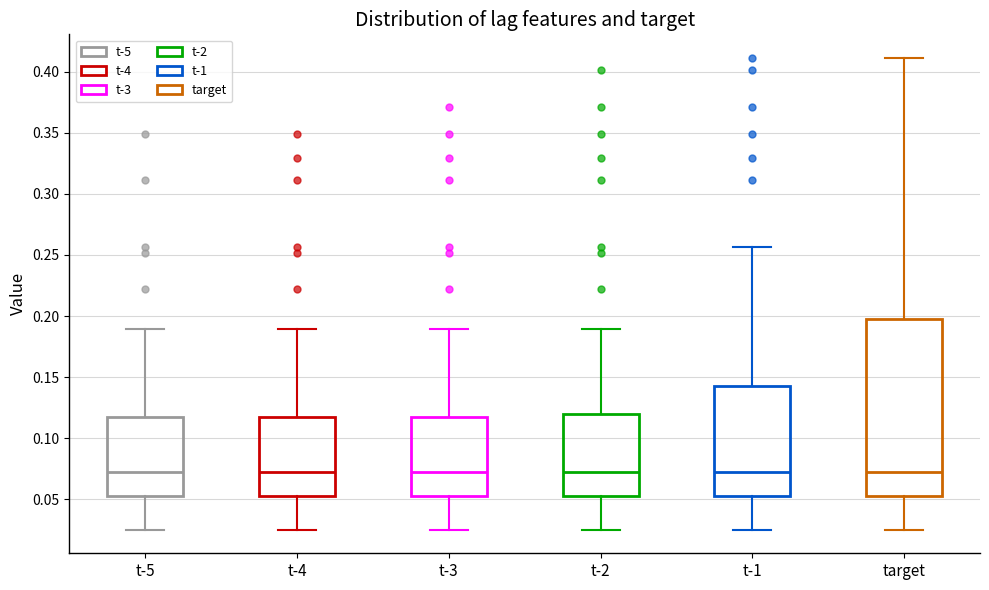

Reading left to right, transcribe this box plot: for each box, give where its median line is, the range the box spans, and where its two whiskers end, as read against the y-axis. The values are not printed on the chart, so give them approximately, as read against the axis.

t-5: median 0.070, box 0.050 to 0.115, whiskers 0.025 to 0.190
t-4: median 0.070, box 0.050 to 0.115, whiskers 0.025 to 0.190
t-3: median 0.070, box 0.050 to 0.115, whiskers 0.025 to 0.190
t-2: median 0.070, box 0.050 to 0.120, whiskers 0.025 to 0.190
t-1: median 0.070, box 0.050 to 0.145, whiskers 0.025 to 0.255
target: median 0.070, box 0.050 to 0.200, whiskers 0.025 to 0.410